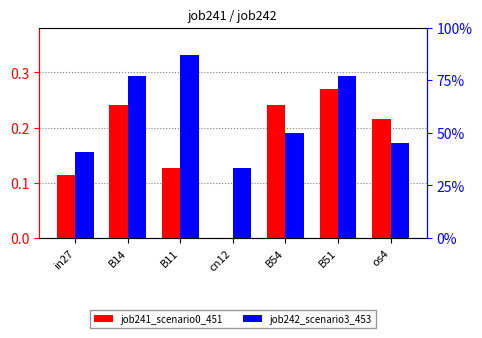

True or false: job241_scenario0_451 has a value of 0.4 at os4.

False